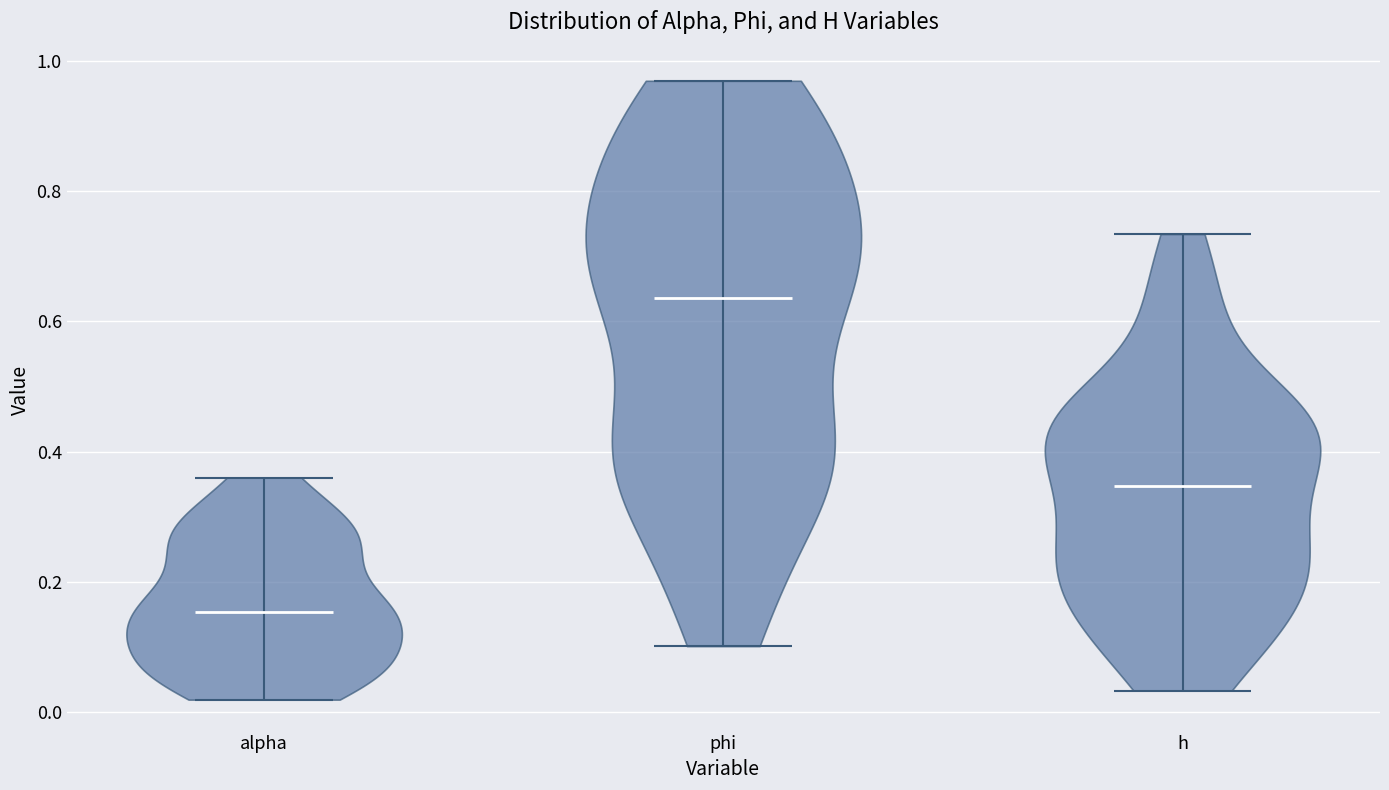

Reading left to right, read every violin against the y-axis: where its median line is, and the lowest and highest points it reaches. The values are not printed on the chart, so give them approximately, as read against the axis.

alpha: median line 0.16, lowest point 0.02, highest point 0.36
phi: median line 0.64, lowest point 0.10, highest point 0.96
h: median line 0.34, lowest point 0.04, highest point 0.74